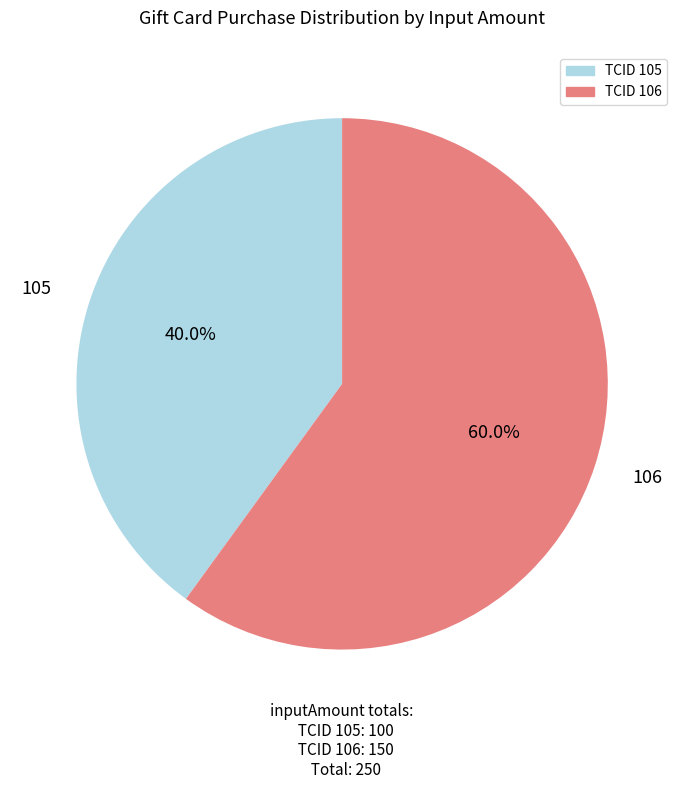

Is there a majority slice in this chart?

Yes